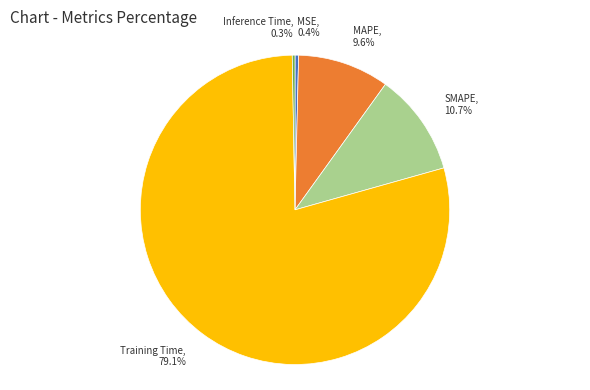

How many segments does this pie chart have?

5